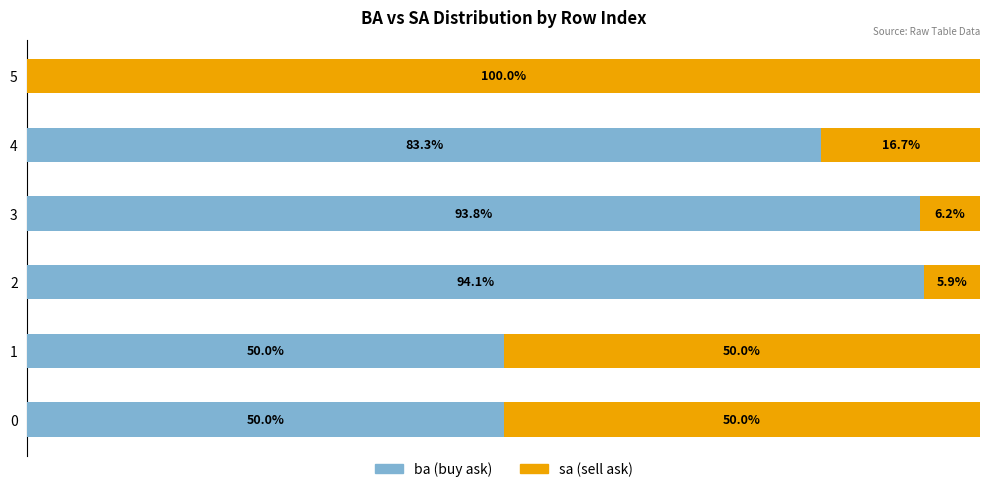

At how many categories does at least one series exceed 33?

6